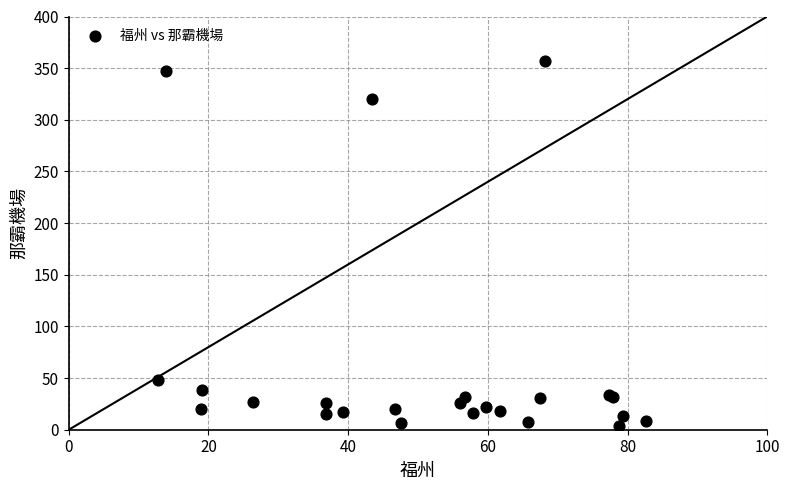

What Y value in the scatter plot is closest to 180?

48.5